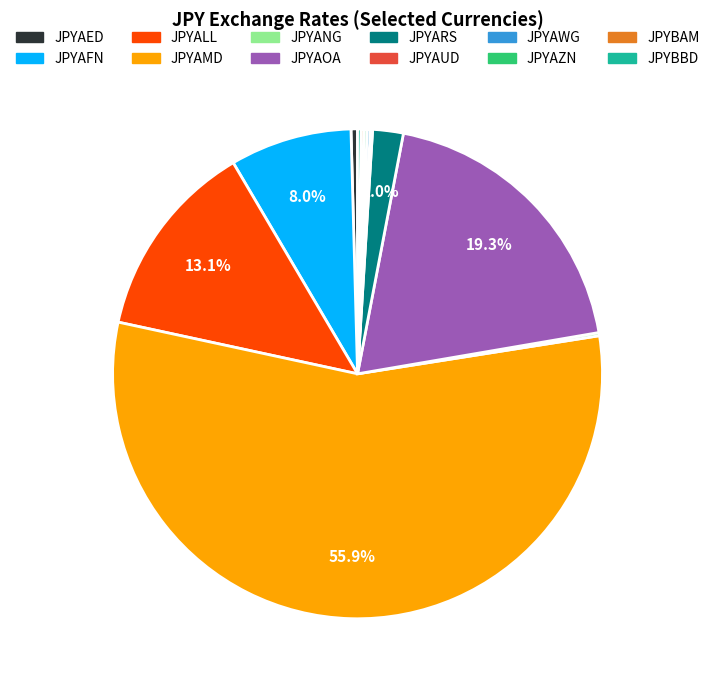

Which slice is the largest?

JPYAMD